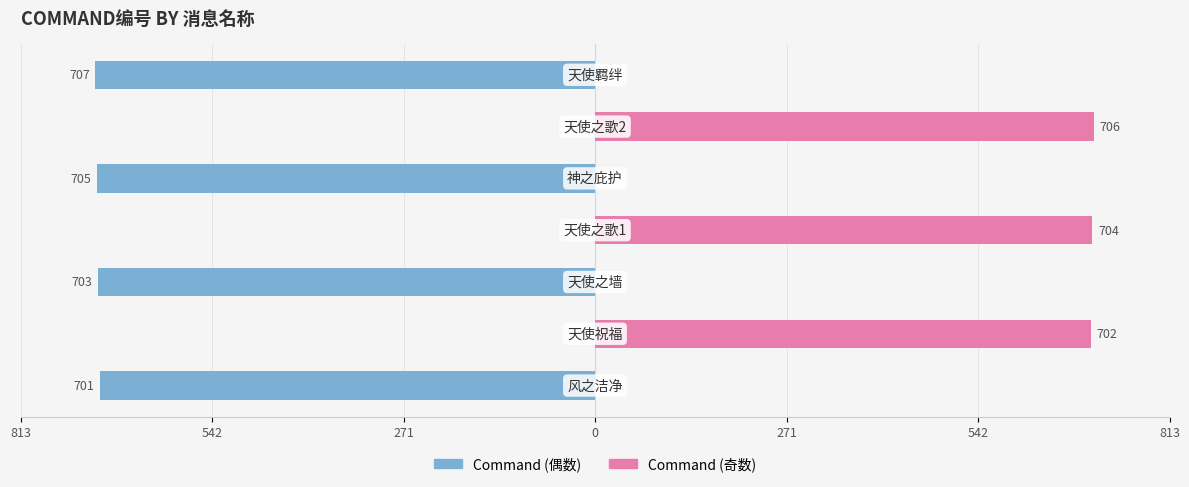

Count the number of categories in the chart.

7